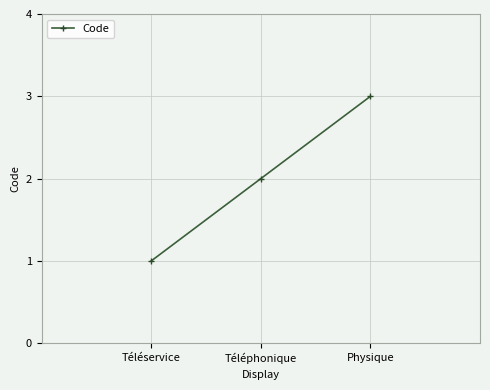

True or false: the data shows 1 at Téléservice.

True